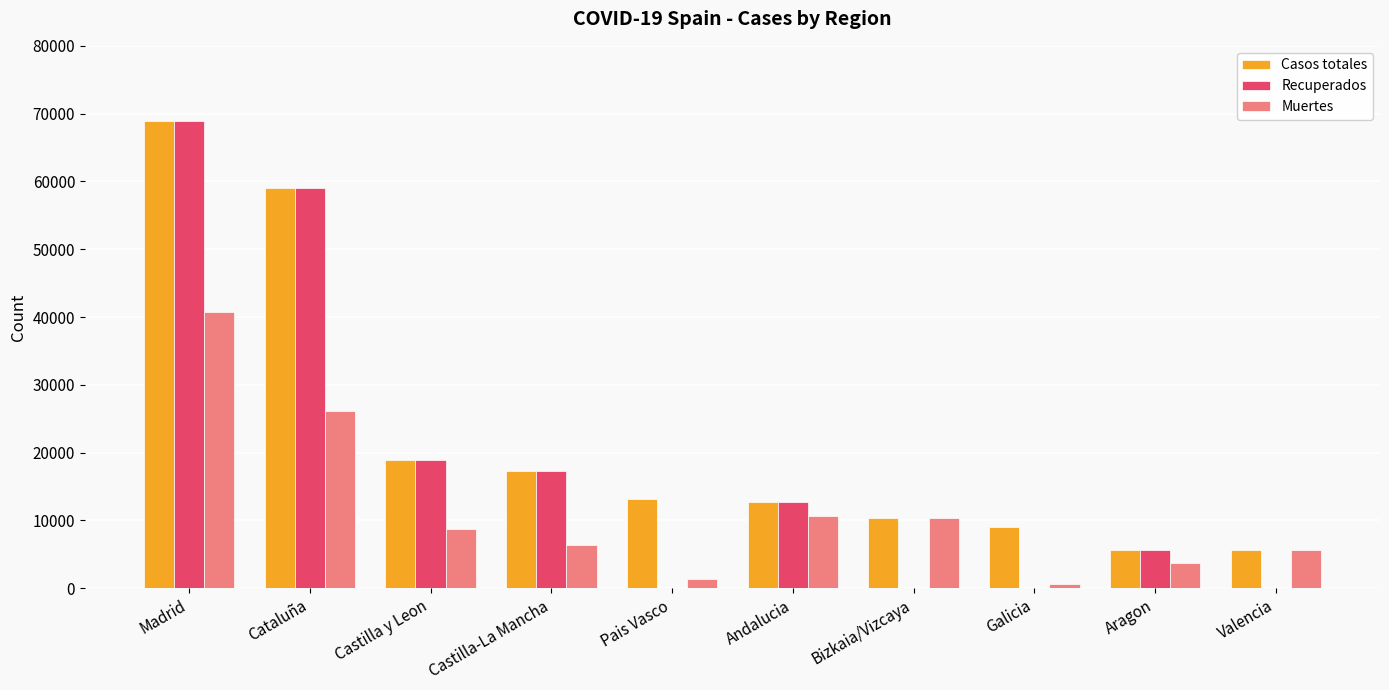

At which category does the chart reach its peak across all series?

Madrid